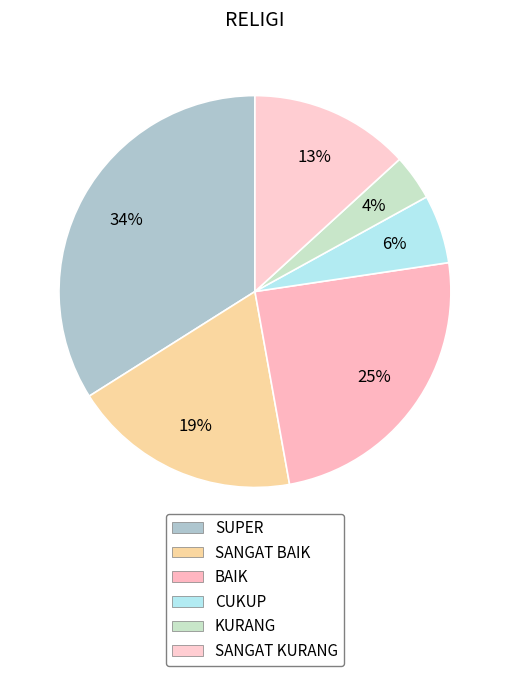

The CUKUP slice represents 12% of the pie. True or false?

False